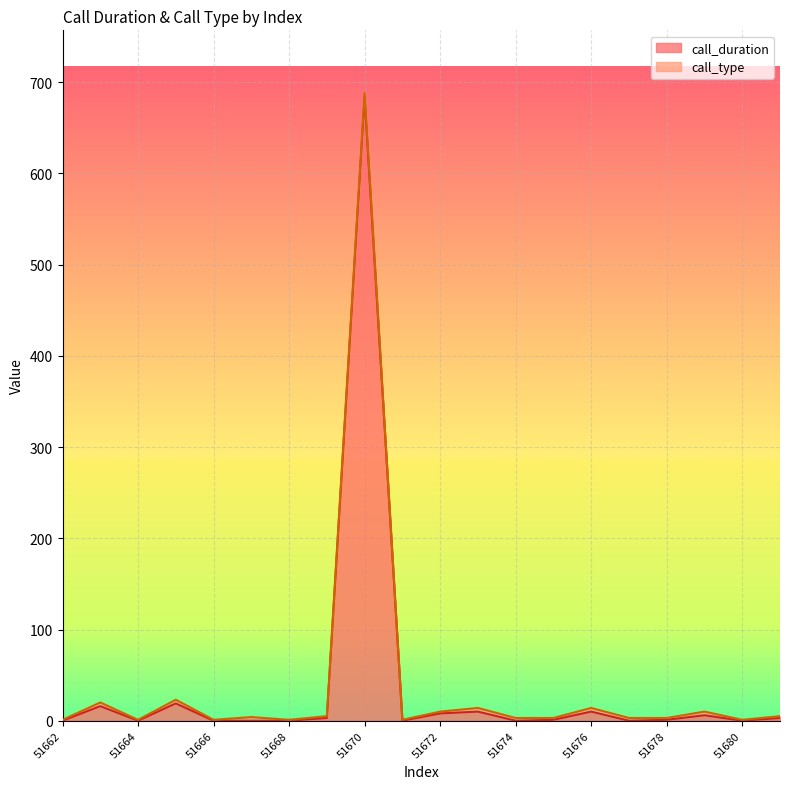

Reading right to left, list all the values displayed in this chart.

3	0	6	1	0	10	1	0	10	8	0	684	3	0	0	0	19	0	16	0